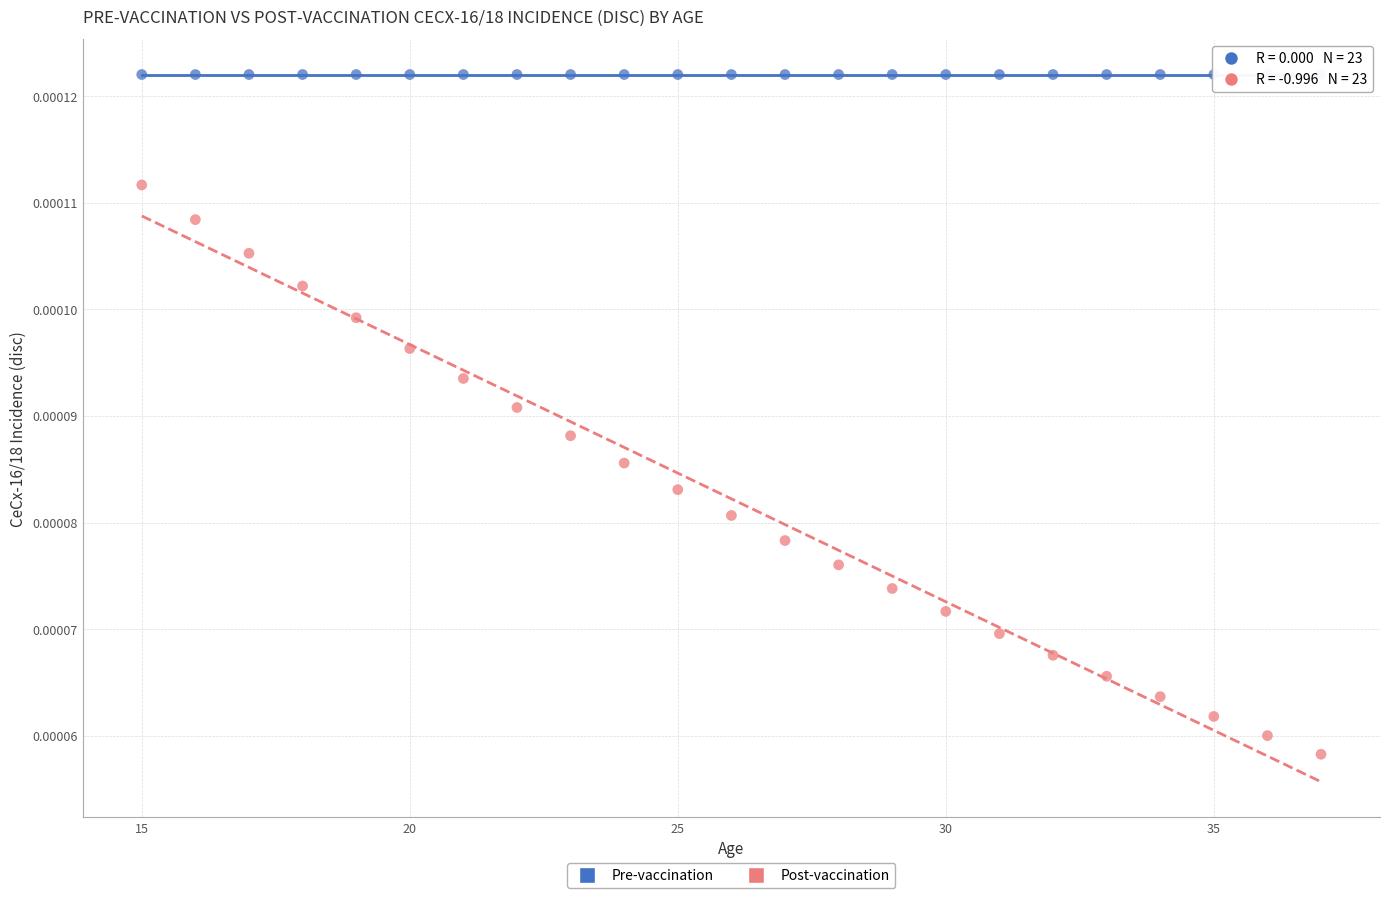

Which series contains the lowest Y value?

Post-vaccination